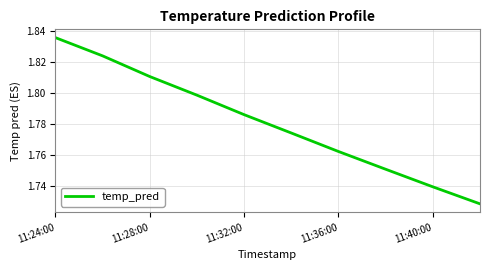

How many lines are shown in the chart?

1